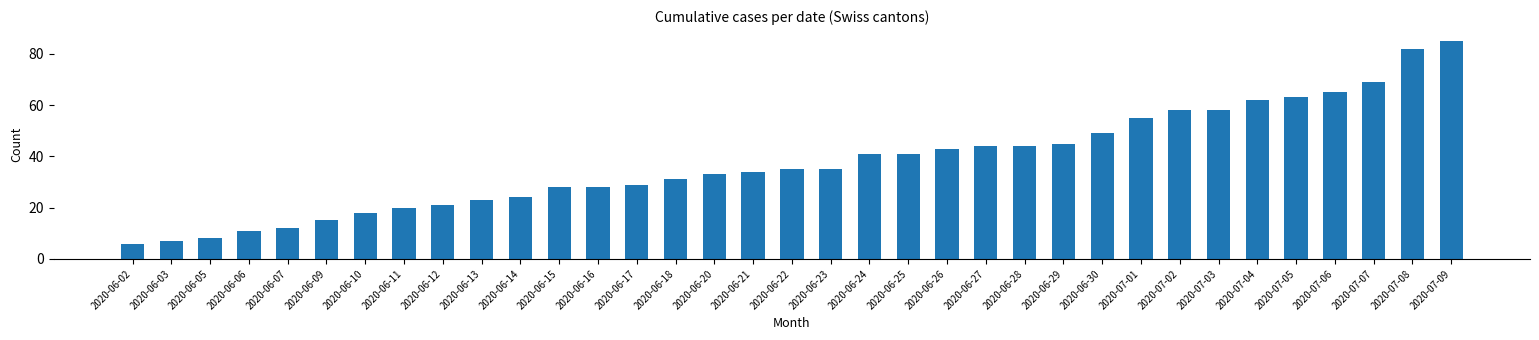

Are the bars grouped side by side (vs. stacked)?

No